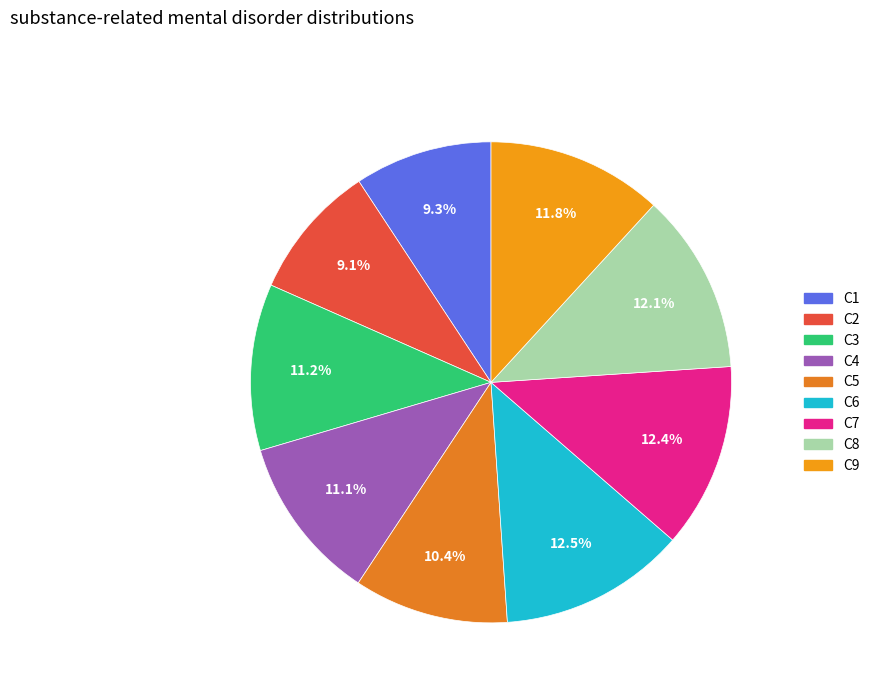

What portion of the pie excludes C6?

87.5%